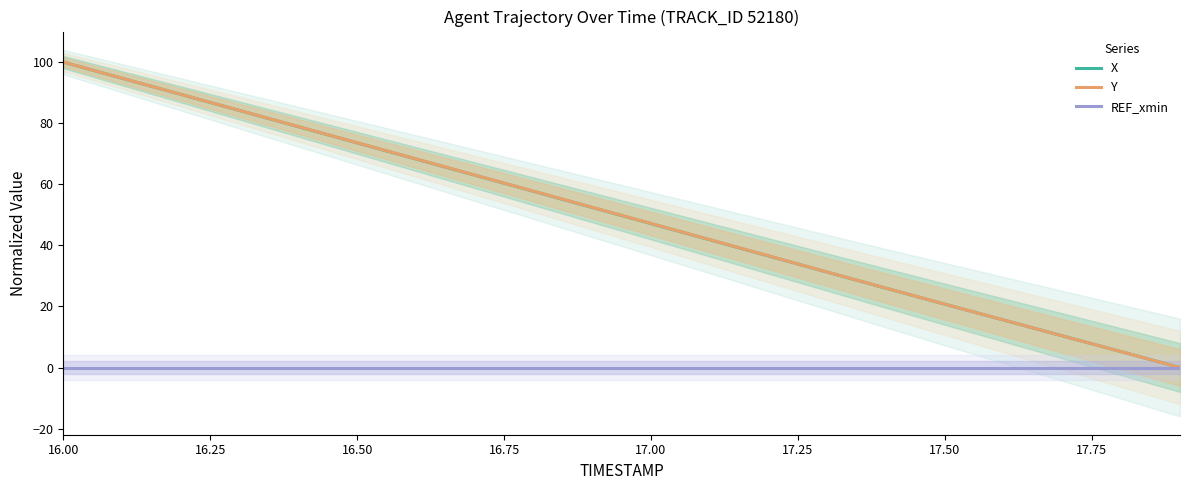

The value of Y at 16.00 is 171.2. True or false?

False